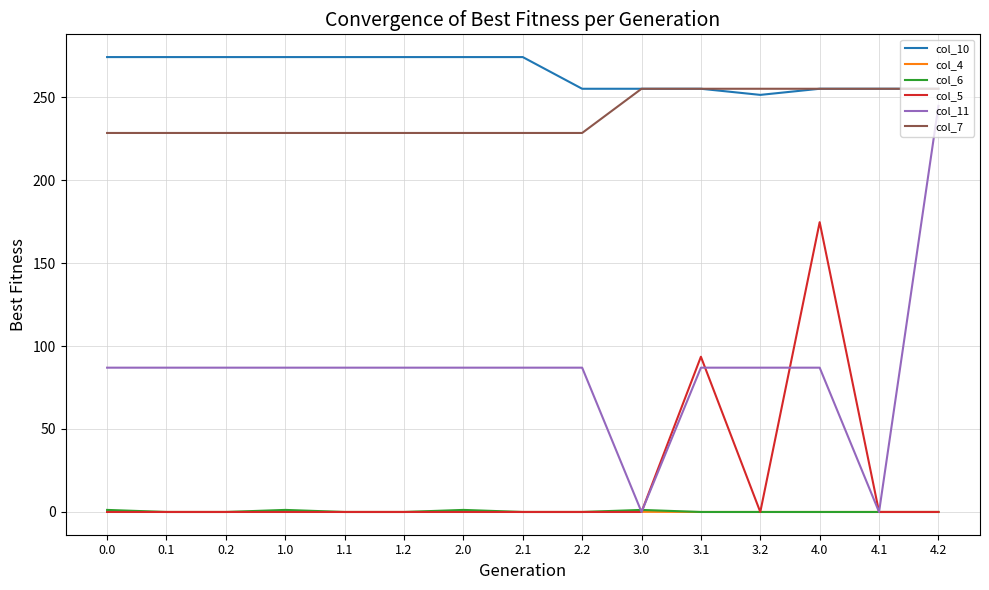

Does the chart display data point markers on the line(s)?

No